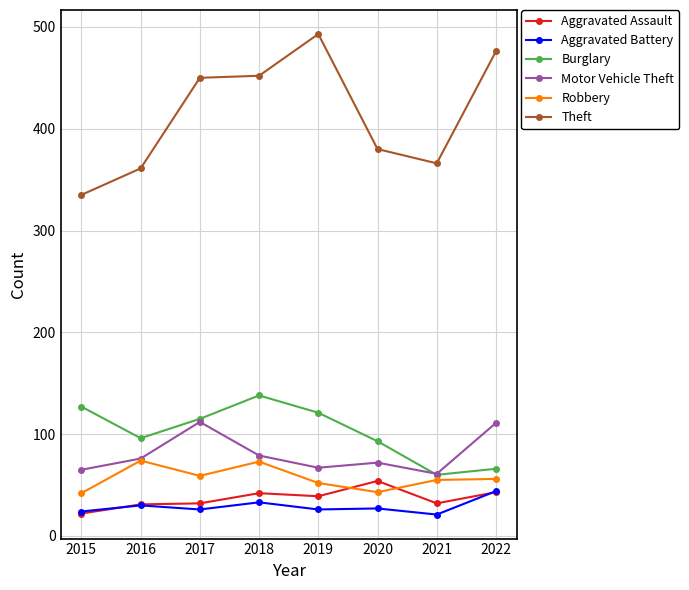

What is the sum of all Theft values?

3313